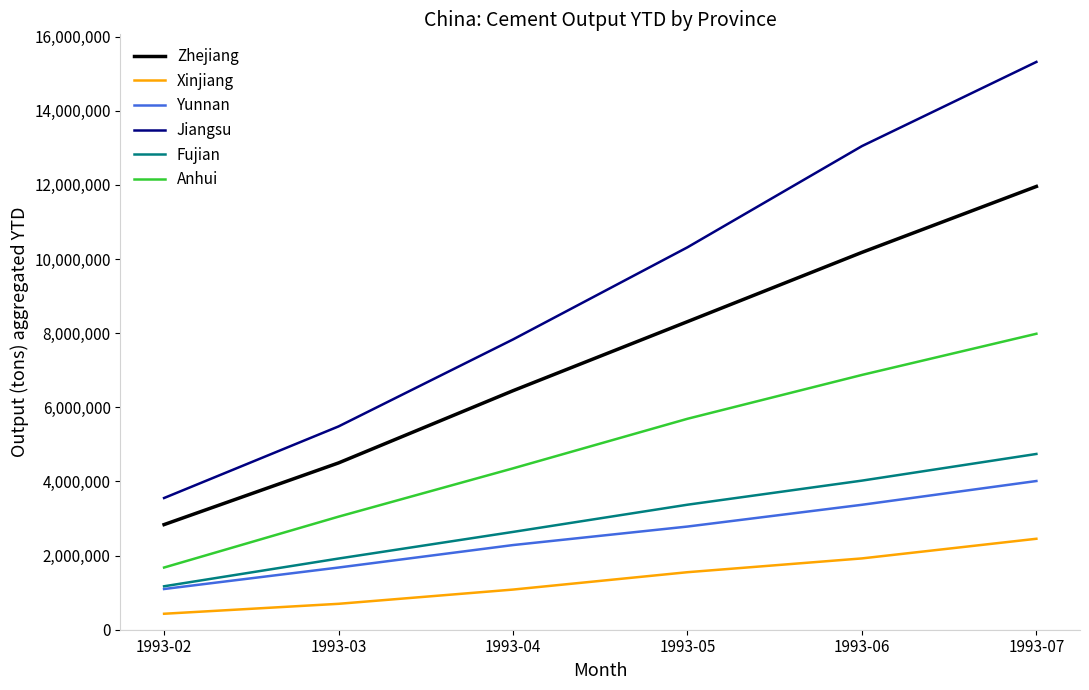

What value does the Yunnan series have at 1993-03, to the nearest 10?

1678000